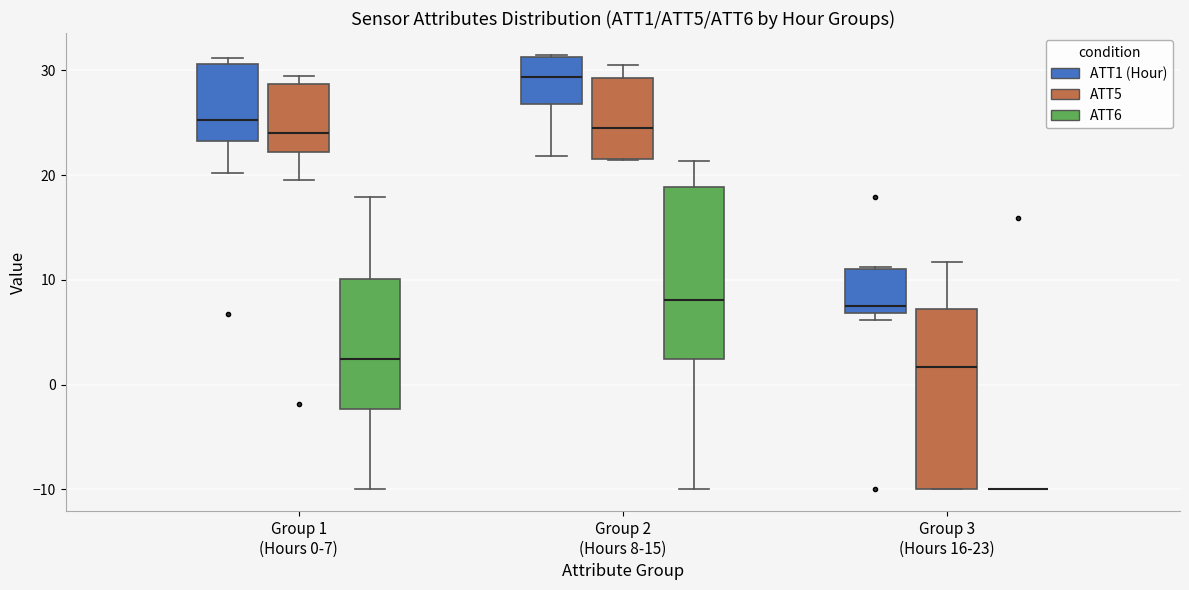

Where is the upper edge of the box for Group 3 (Hours 16-23) (ATT5) on the y-axis? The values are not printed on the chart, so give them approximately, as read against the axis.

7